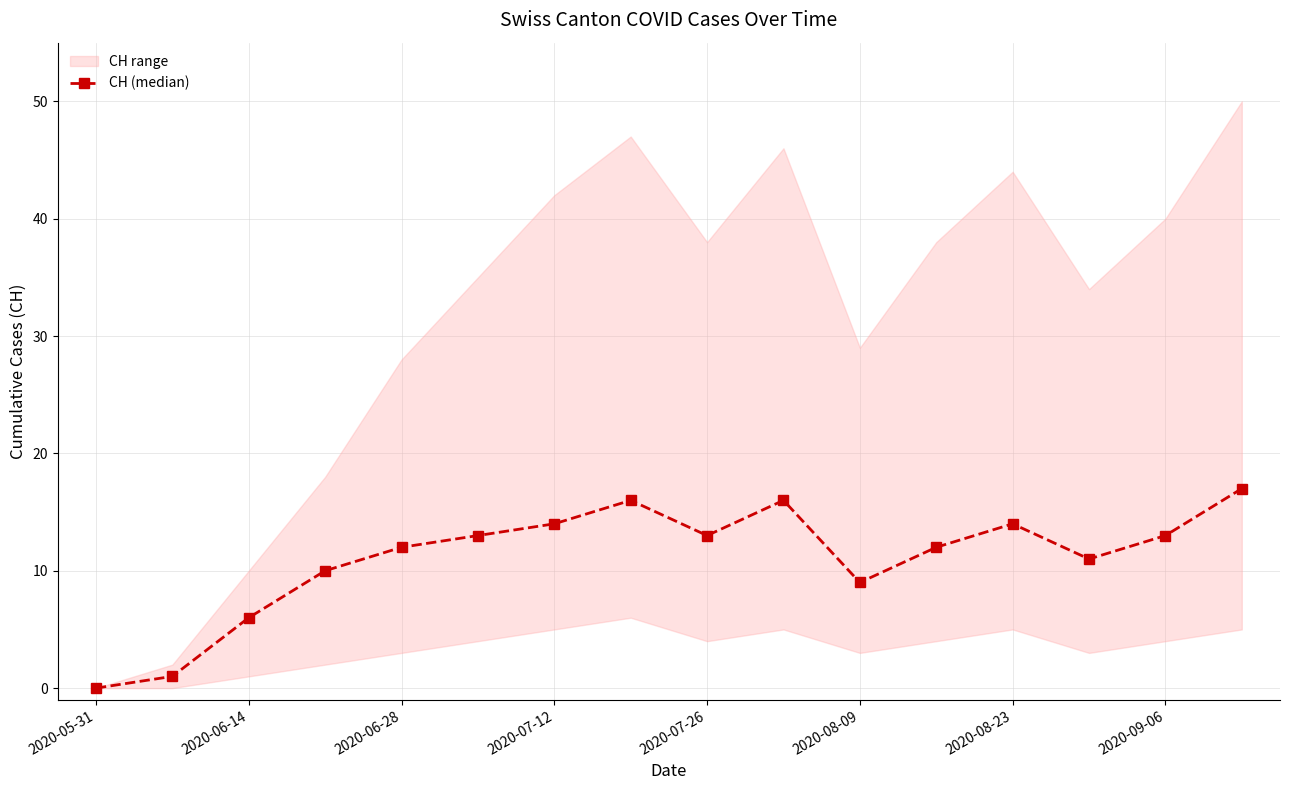

True or false: the data has more than 2 interior local peaks.

True